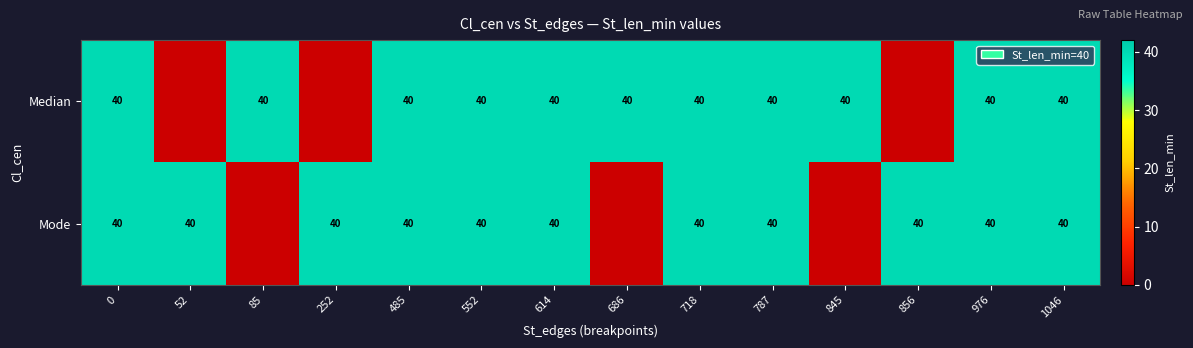

How many distinct data groups are displayed?

2